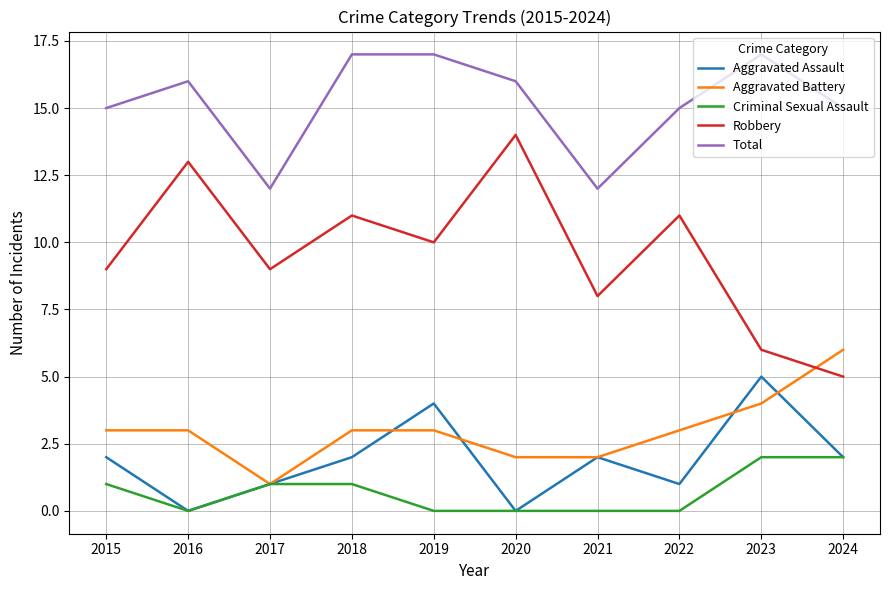

Reading right to left, list all the values displayed in this chart.

Aggravated Assault: 2024=2	2023=5	2022=1	2021=2	2020=0	2019=4	2018=2	2017=1	2016=0	2015=2
Aggravated Battery: 2024=6	2023=4	2022=3	2021=2	2020=2	2019=3	2018=3	2017=1	2016=3	2015=3
Criminal Sexual Assault: 2024=2	2023=2	2022=0	2021=0	2020=0	2019=0	2018=1	2017=1	2016=0	2015=1
Robbery: 2024=5	2023=6	2022=11	2021=8	2020=14	2019=10	2018=11	2017=9	2016=13	2015=9
Total: 2024=15	2023=17	2022=15	2021=12	2020=16	2019=17	2018=17	2017=12	2016=16	2015=15